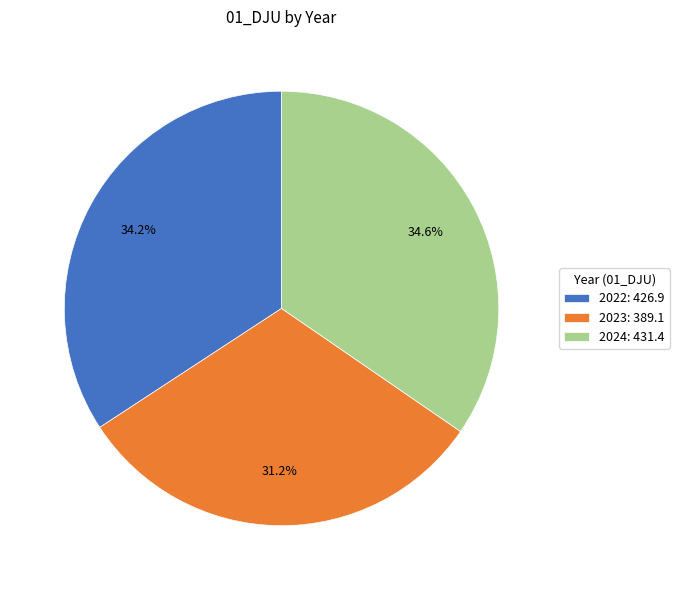

The 2023 slice represents 21% of the pie. True or false?

False